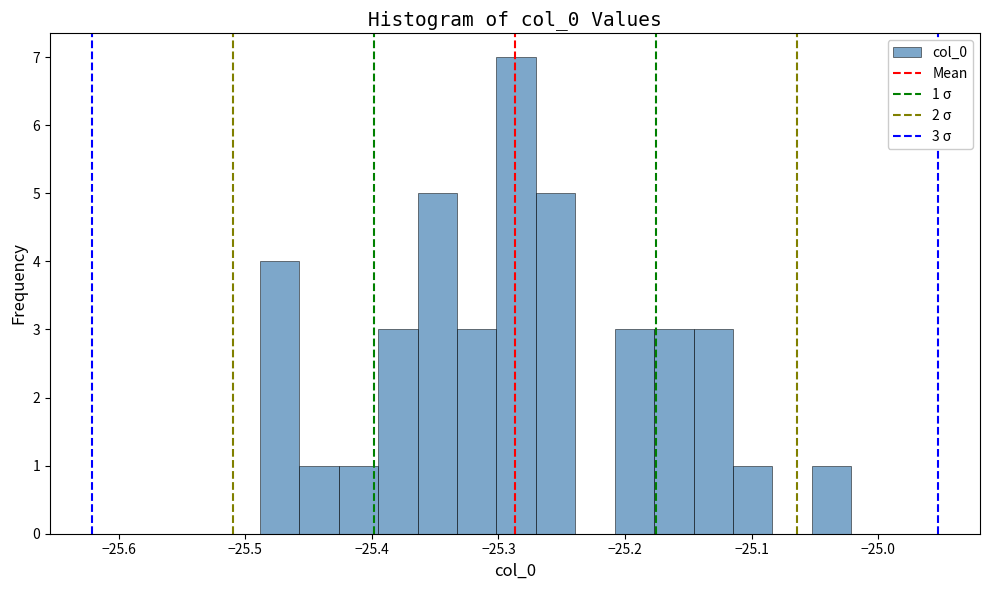

Around what value on the x-axis is the tallest bar? Give the approximate position of its centre, as read against the axis.

-25.29